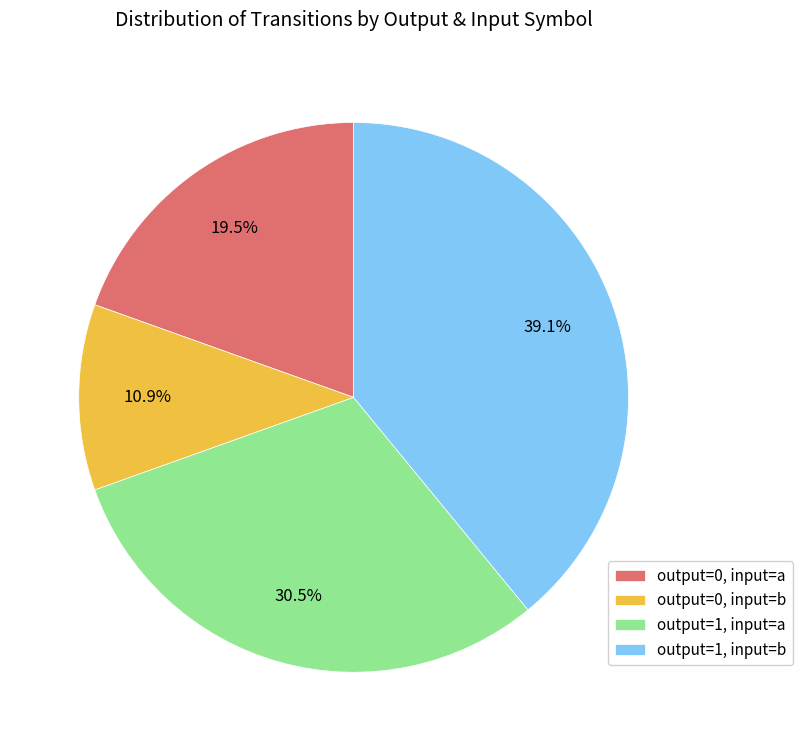

To the nearest percent, what is the difference between the output=1, input=b and output=1, input=a slice percentages?

9%